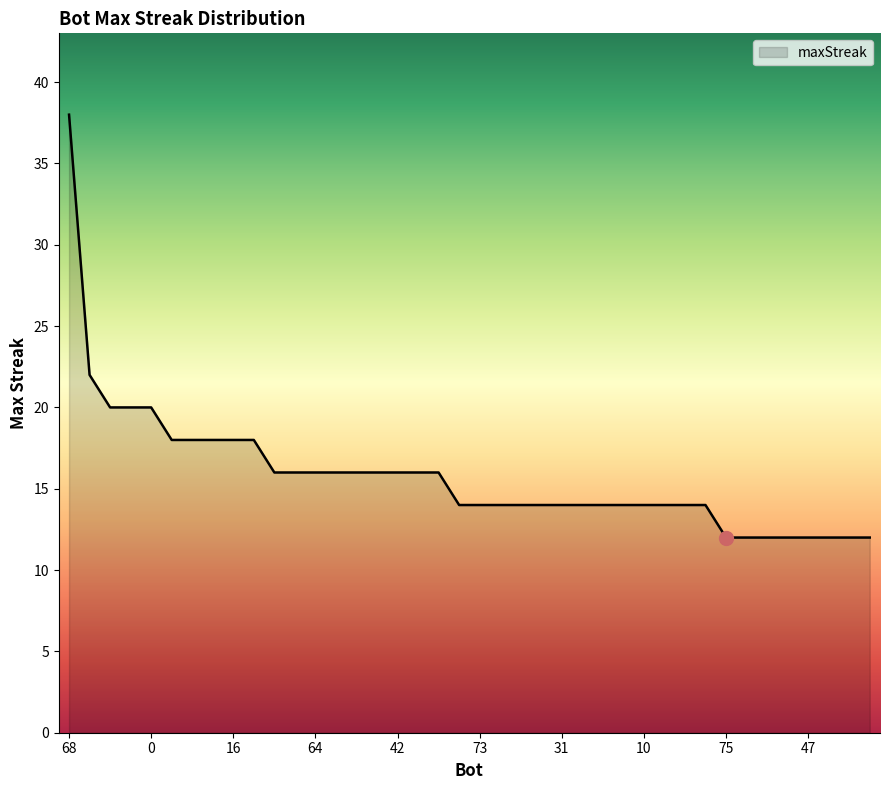

What is the difference between the maximum and minimum values?

26